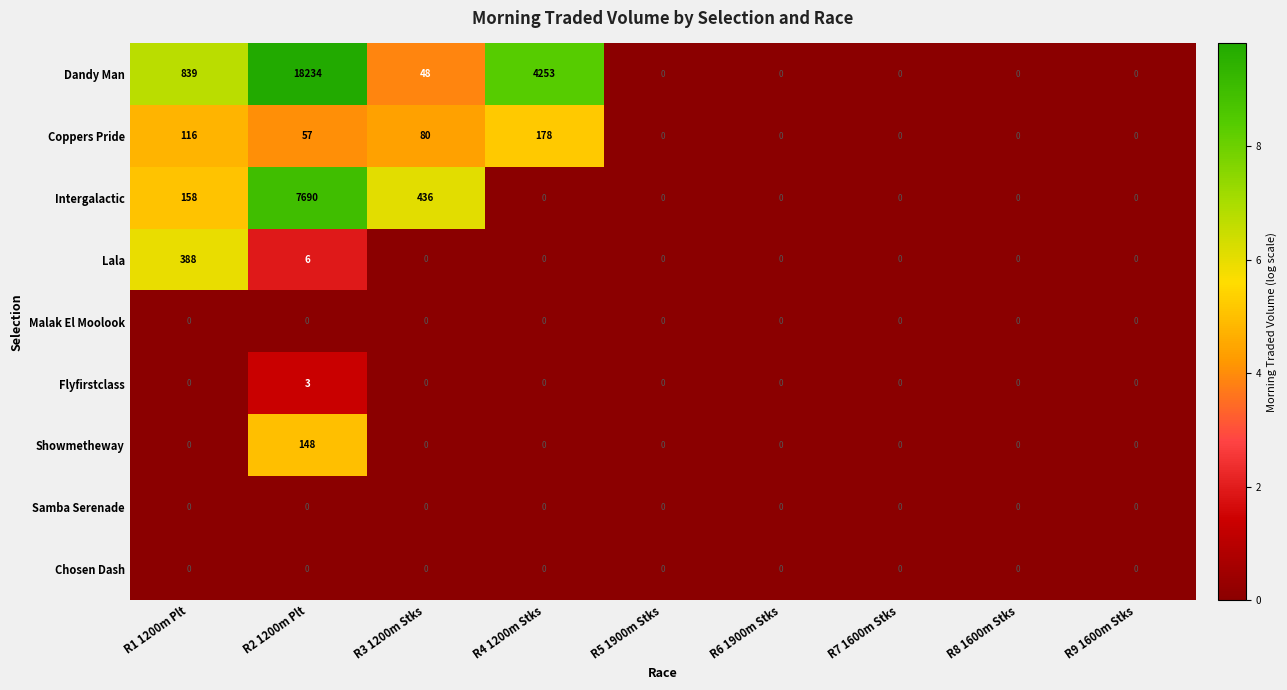

Between R4 1200m Stks and R8 1600m Stks, which series saw the biggest shift?

Dandy Man